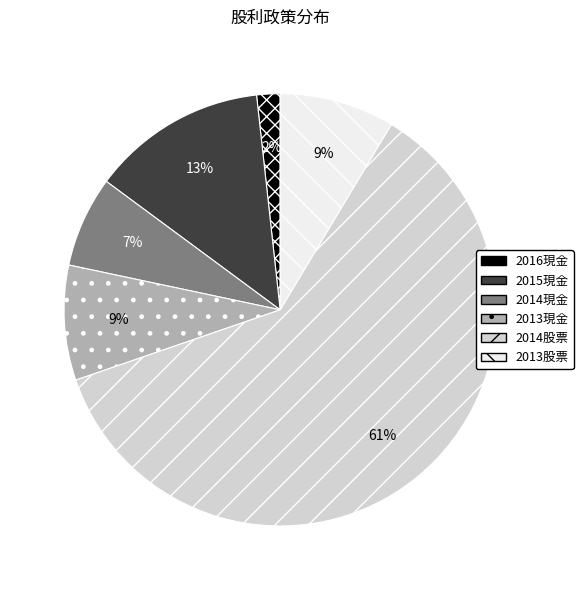

To the nearest percent, what is the difference between the 2013股票 and 2014現金 slice percentages?

2%